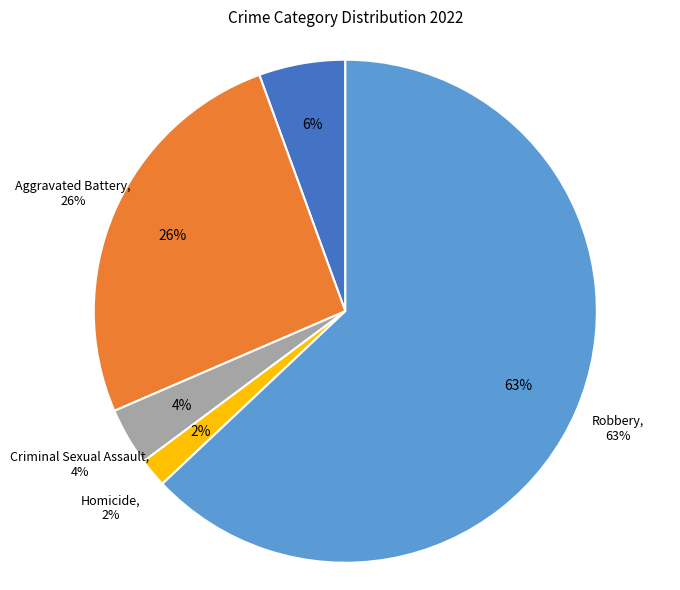

Which slice is the largest?

Robbery